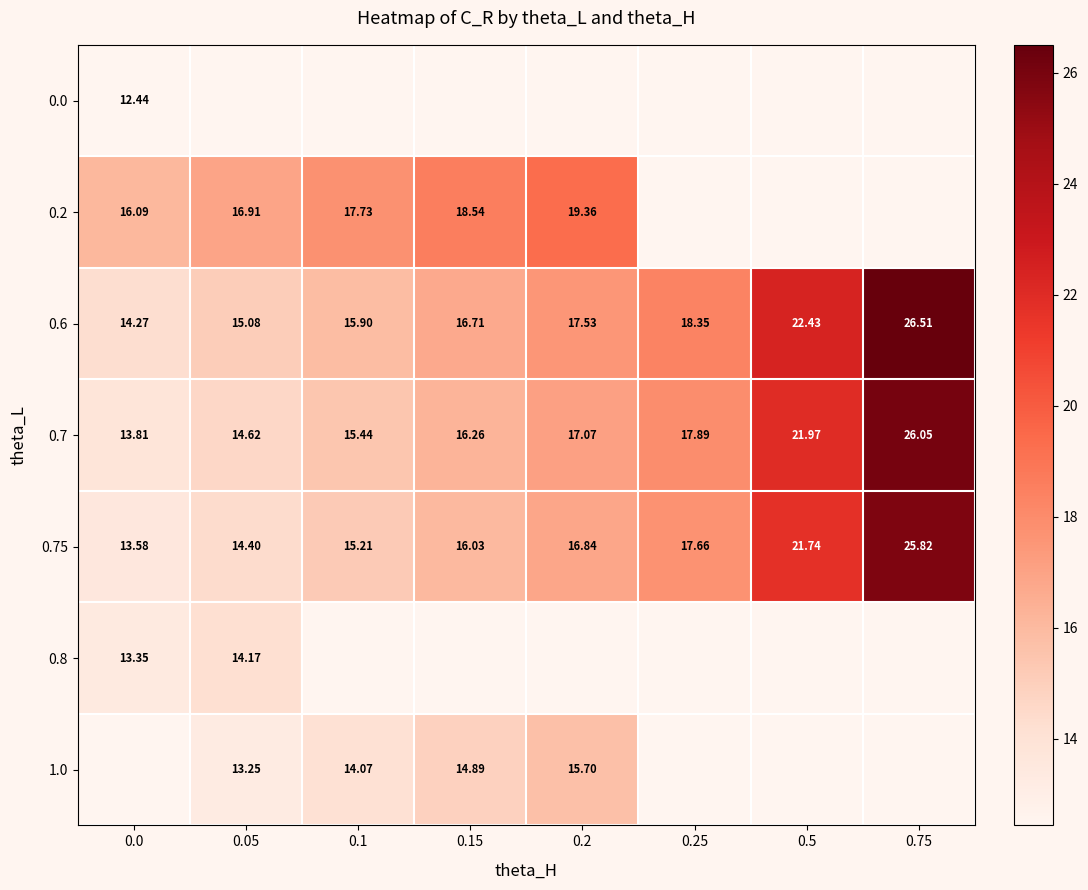

How many data points in 0.75 are less than 16?

3